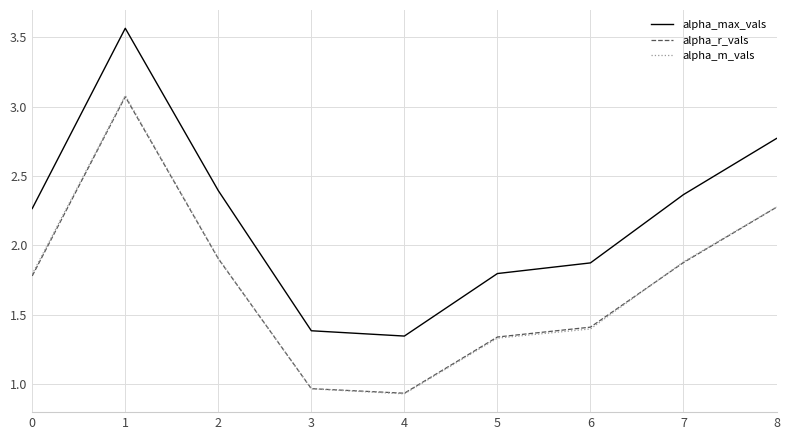

How many values in the alpha_m_vals series exceed 1?

7